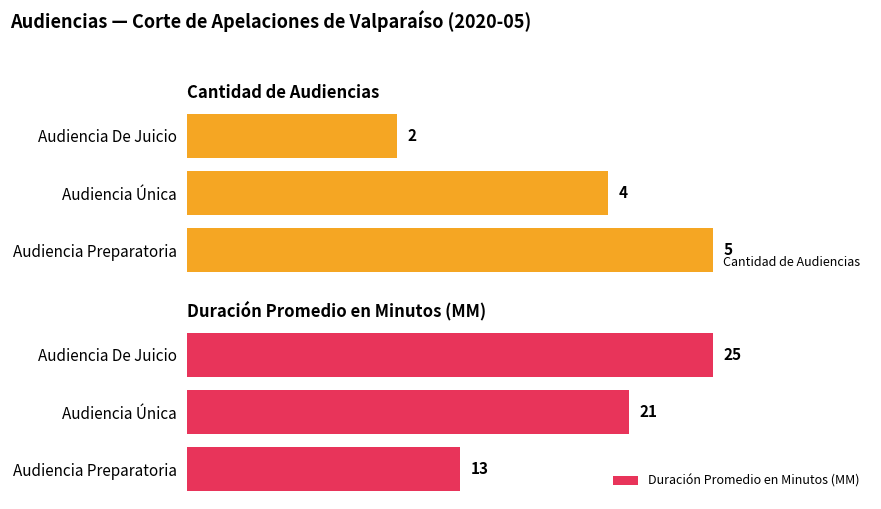

At which label does Cantidad de Audiencias reach its peak?

Audiencia Preparatoria